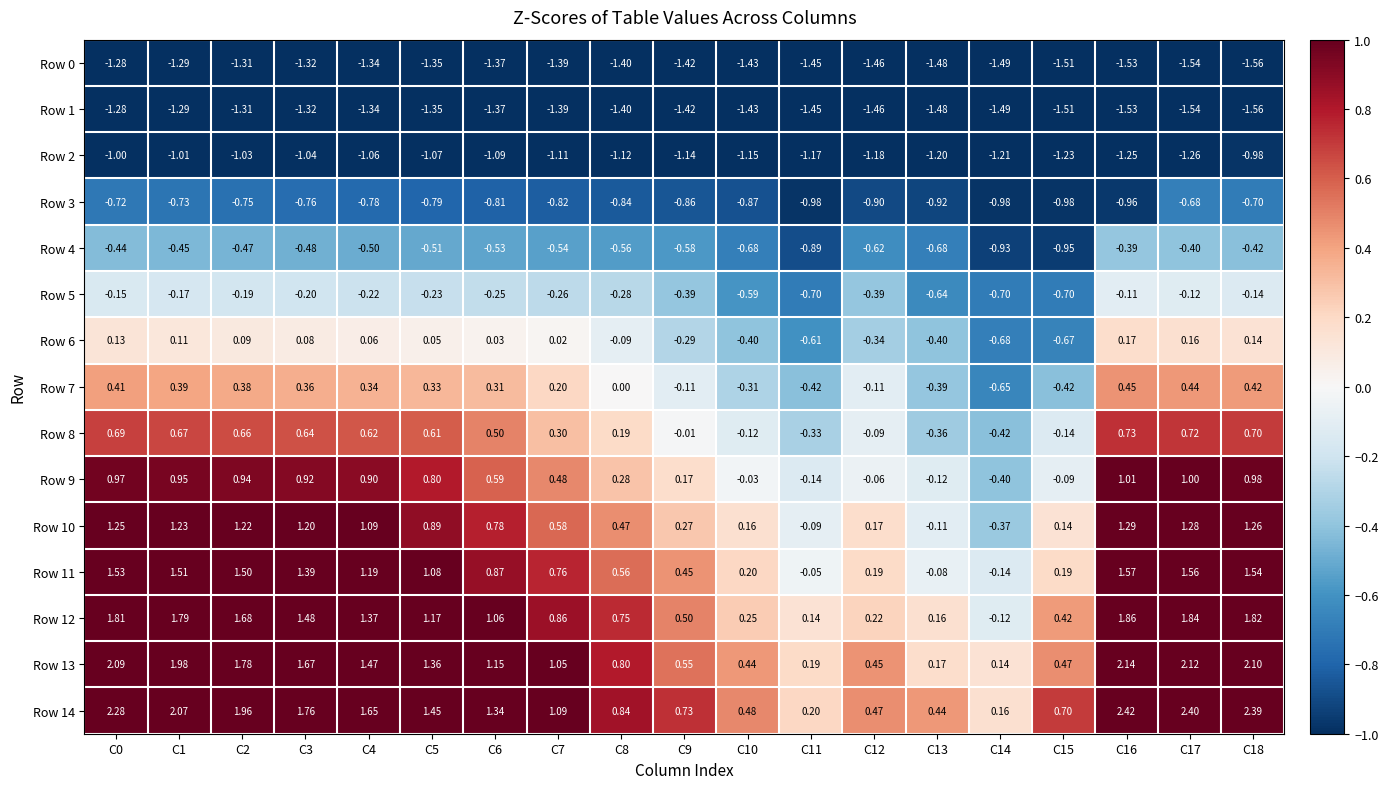

Is the value of Row 1 at C3 greater than the value of Row 0 at C9?

Yes